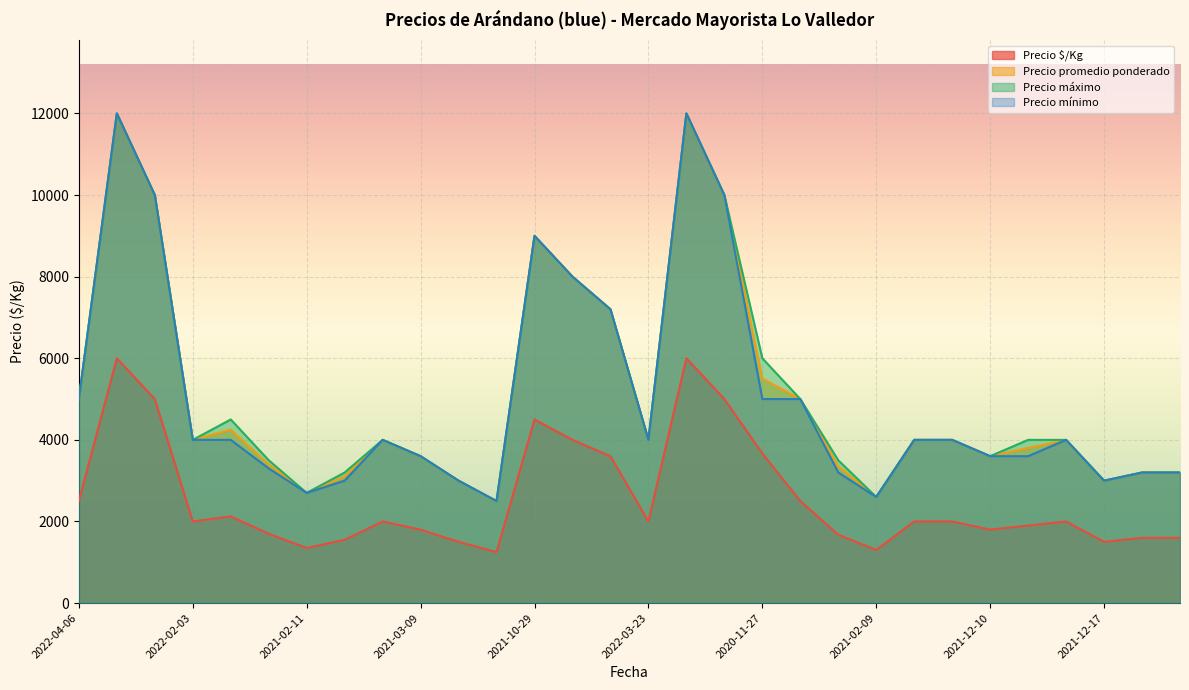

Which label corresponds to the largest value in the chart?

2021-10-19